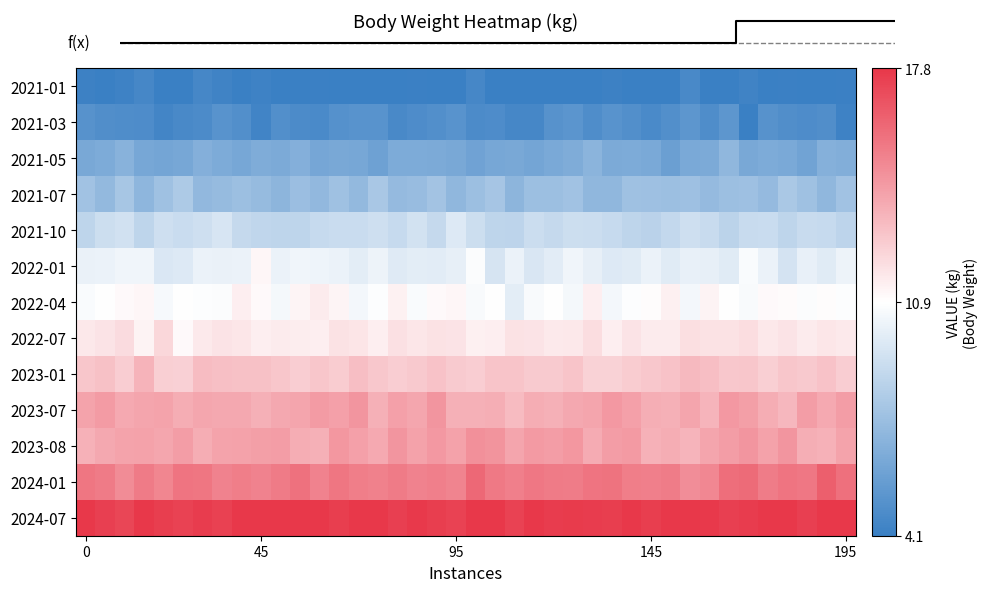

What is the maximum value shown in the chart?

17.8